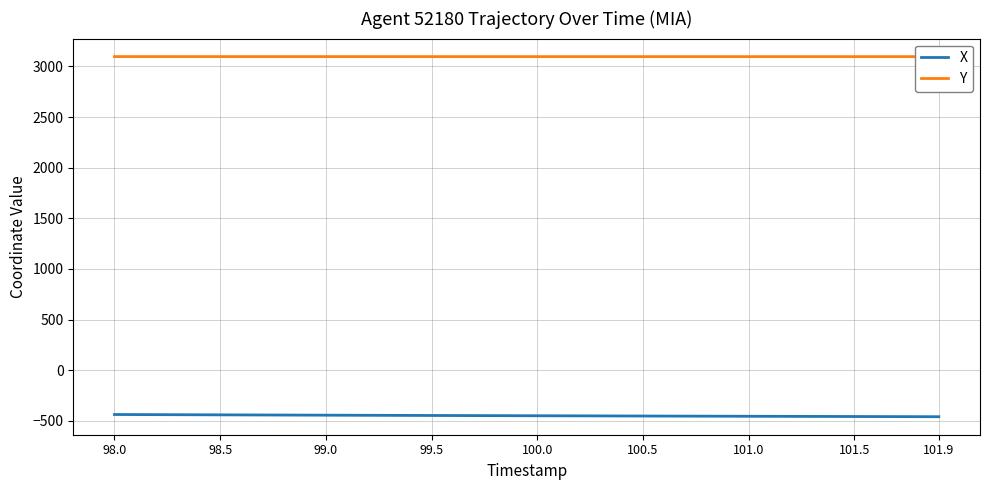

How many data points in X are less than -448?

21